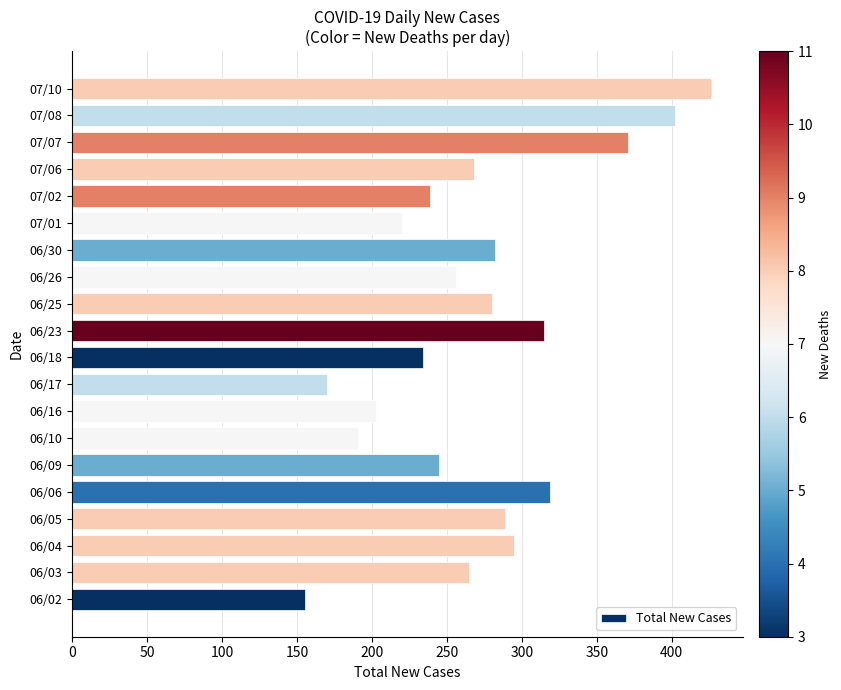

What is the average value?

271